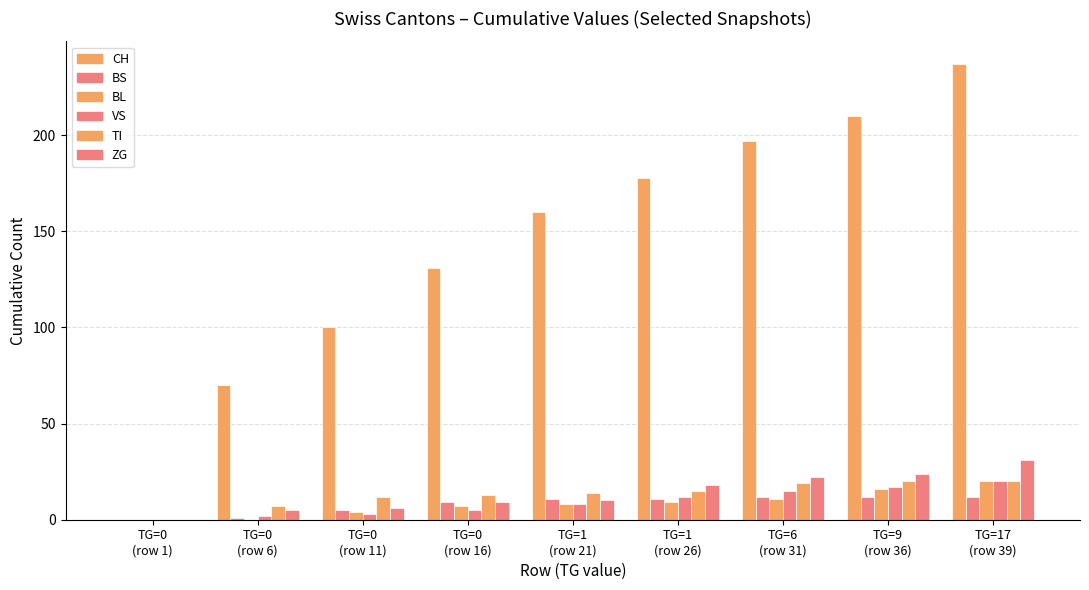

Rank the series by their maximum value, from lowest to highest.

BS, BL, VS, TI, ZG, CH